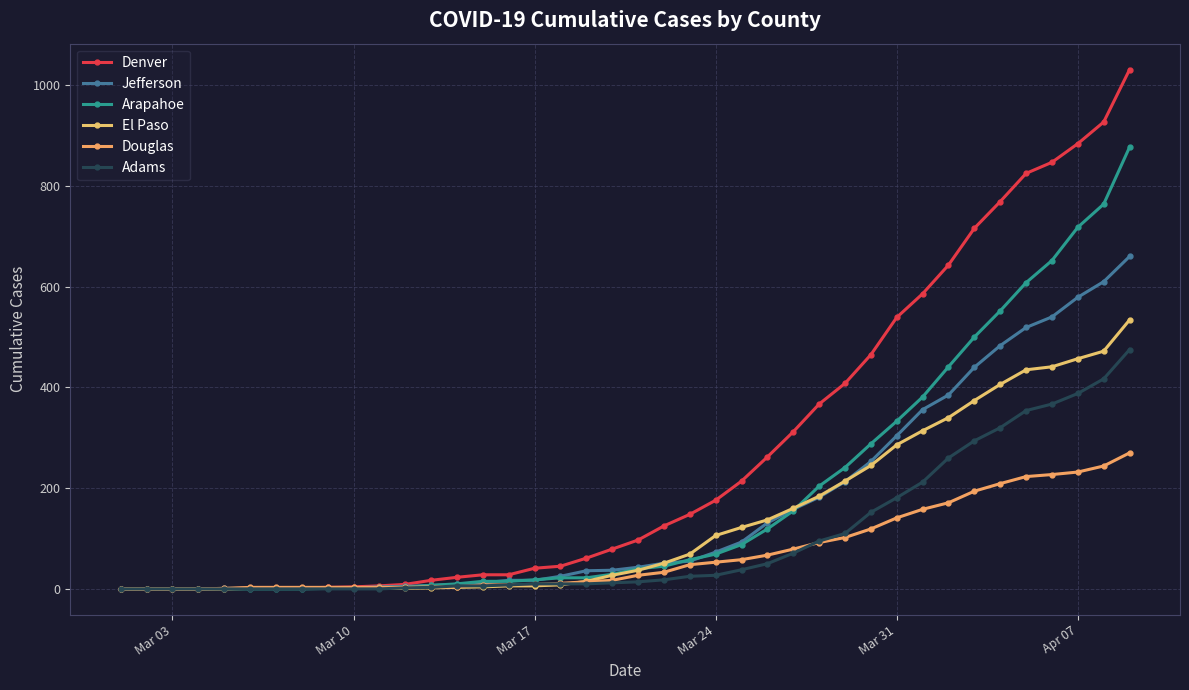

Does the chart have visible grid lines?

Yes